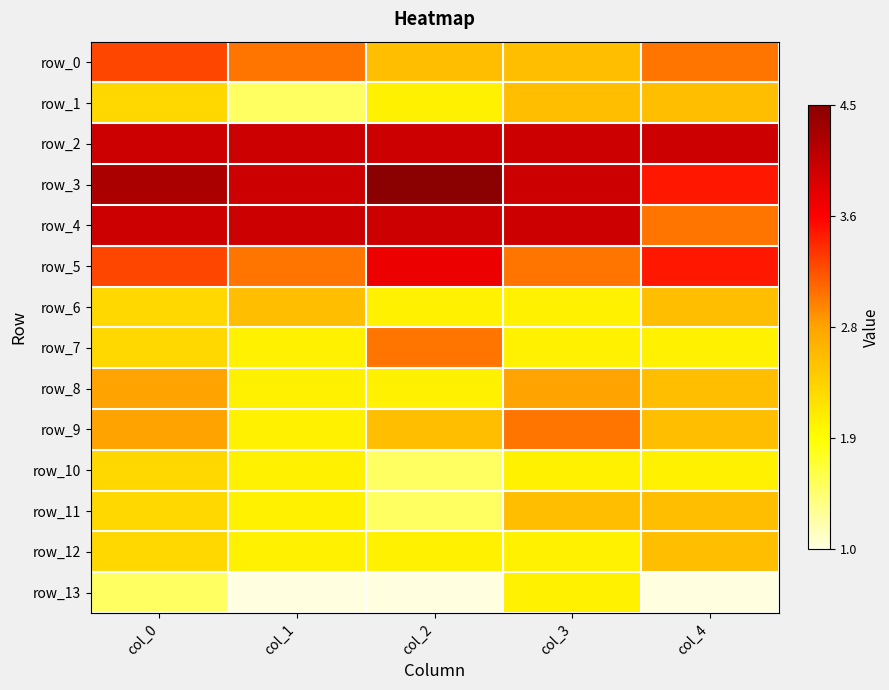

Which category has the lowest value in the row_7 series?

col_1